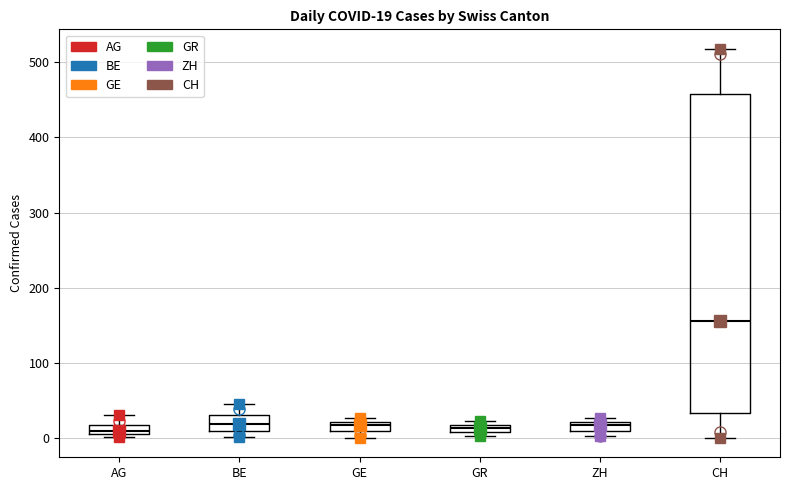

Comparing the boxes themselves (not the whiskers), which one is the tallest?

CH